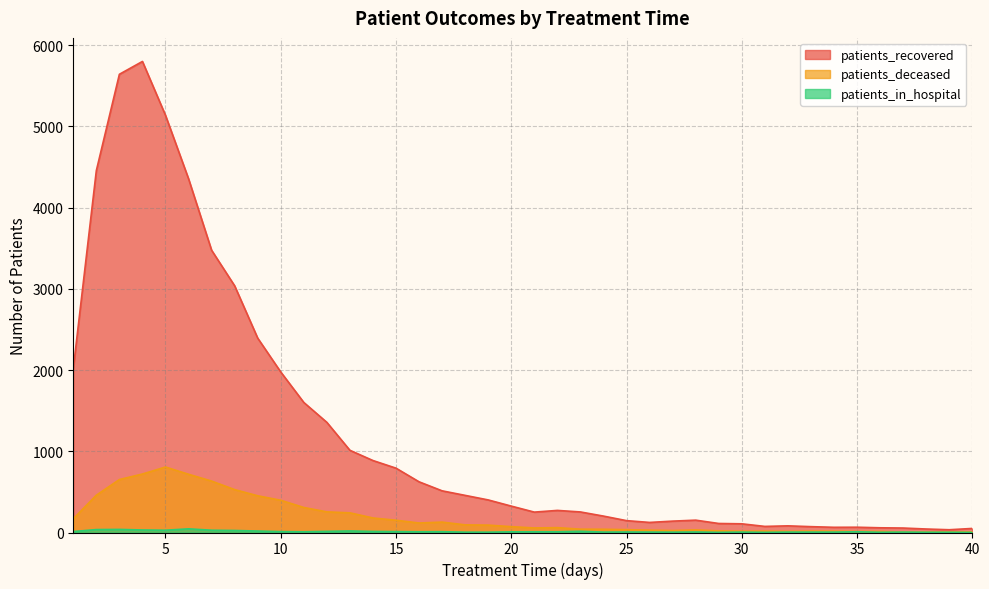

Reading left to right, extract all data points from this chart.

patients_recovered: 2017	4455	5641	5799	5136	4355	3475	3037	2393	1976	1601	1356	1012	886	792	624	513	457	401	325	251	272	253	202	146	124	140	152	111	107	75	82	72	64	65	58	55	43	34	50
patients_deceased: 169	459	652	720	806	717	633	528	452	397	308	254	242	179	151	117	128	94	91	72	56	60	41	40	35	29	24	32	20	16	17	14	17	16	13	13	6	6	7	8
patients_in_hospital: 12	36	38	31	28	45	28	25	18	11	9	14	19	13	11	9	10	4	4	8	9	9	15	5	6	5	4	6	2	5	2	5	5	5	9	3	5	3	3	1